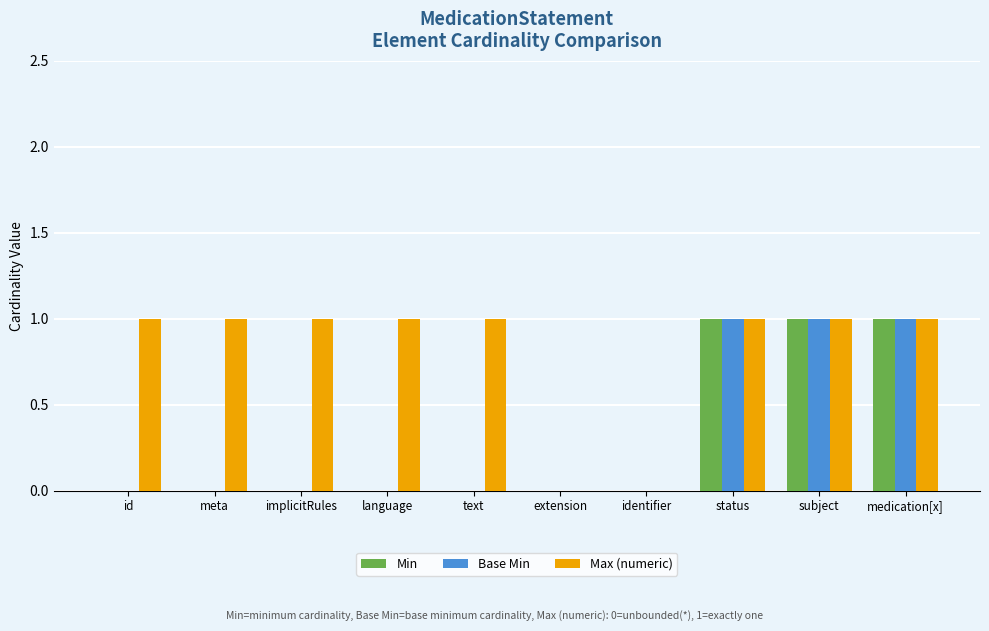

Is the value of Max (numeric) at extension greater than the value of Min at status?

No